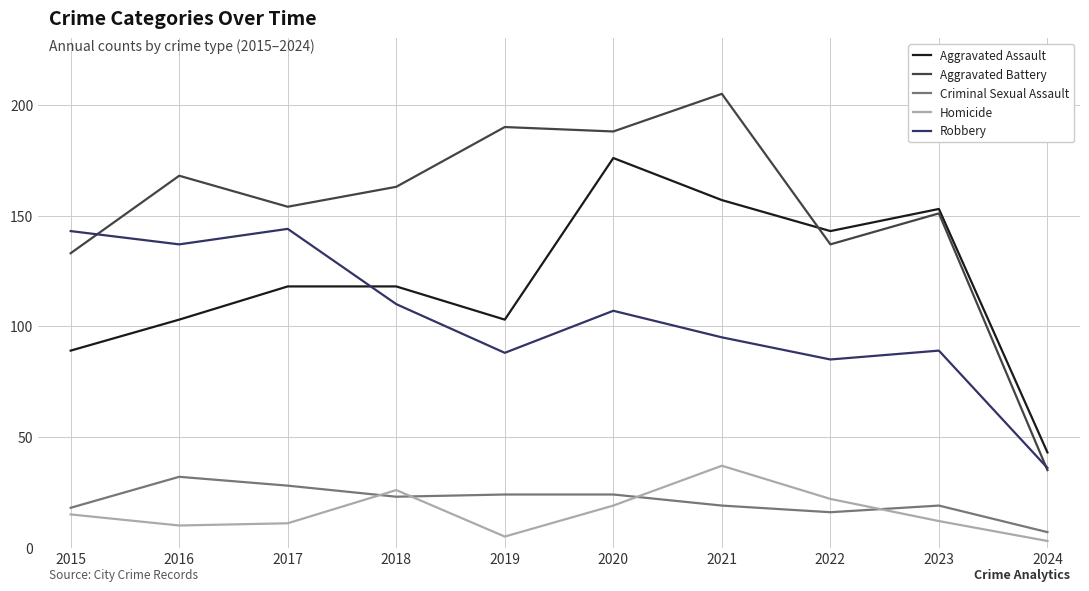

What are all the series names shown in the legend?

Aggravated Assault, Aggravated Battery, Criminal Sexual Assault, Homicide, Robbery